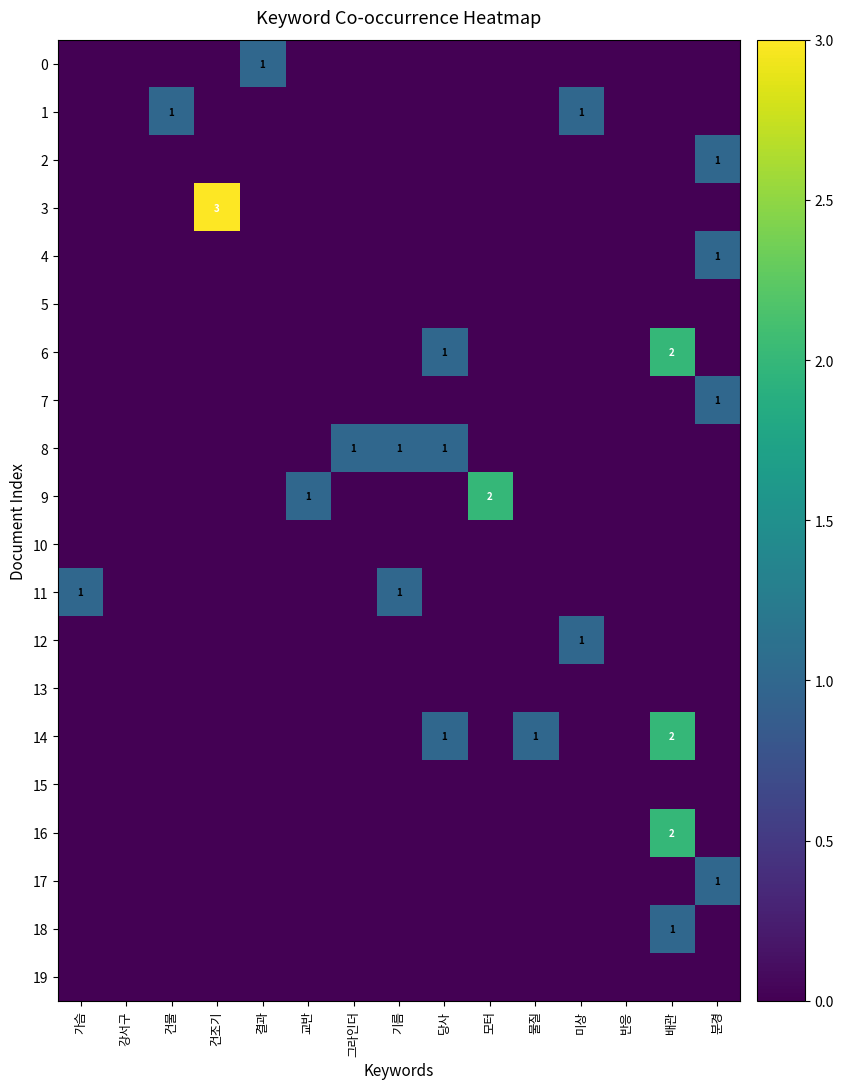

Is it true that 19 equals 0 at 모터?

True